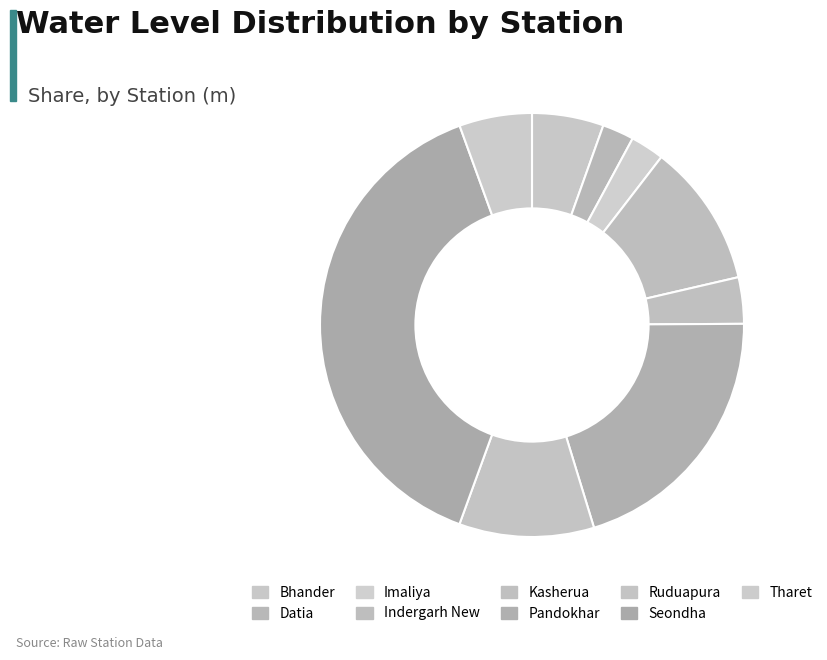

Approximately how many times larger is the value at Bhander compared to Tharet?

1.0